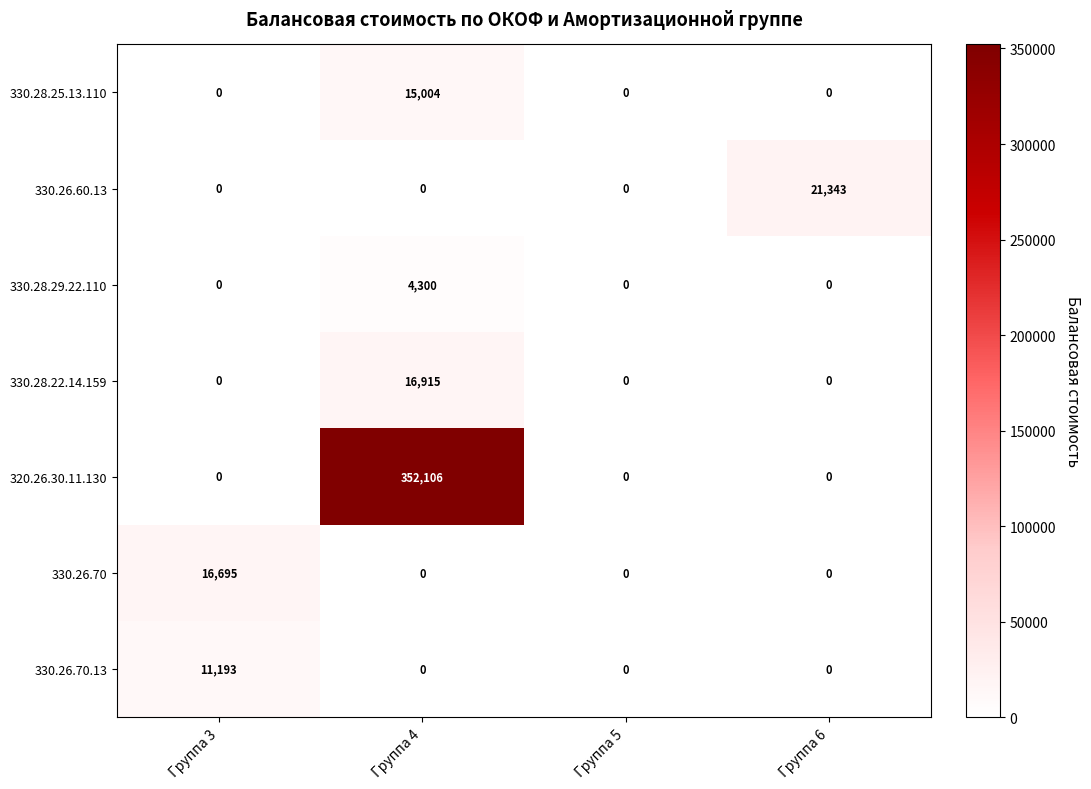

Reading left to right, what are all the values shown in this chart?

330.28.25.13.110: Группа 3=0	Группа 4=15004	Группа 5=0	Группа 6=0
330.26.60.13: Группа 3=0	Группа 4=0	Группа 5=0	Группа 6=21343
330.28.29.22.110: Группа 3=0	Группа 4=4300	Группа 5=0	Группа 6=0
330.28.22.14.159: Группа 3=0	Группа 4=16915	Группа 5=0	Группа 6=0
320.26.30.11.130: Группа 3=0	Группа 4=352106	Группа 5=0	Группа 6=0
330.26.70: Группа 3=16695	Группа 4=0	Группа 5=0	Группа 6=0
330.26.70.13: Группа 3=11193	Группа 4=0	Группа 5=0	Группа 6=0